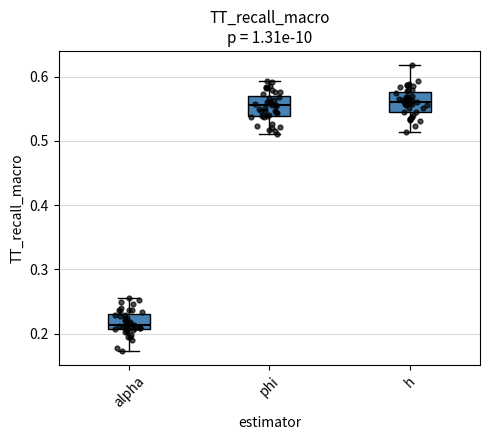

Reading left to right, transcribe this box plot: for each box, give where its median line is, the range the box spans, and where its two whiskers end, as read against the y-axis. The values are not printed on the chart, so give them approximately, as read against the axis.

alpha: median 0.21 (just above the box's lower edge), box 0.21 to 0.23, whiskers 0.17 to 0.26
phi: median 0.56, box 0.54 to 0.57, whiskers 0.51 to 0.59
h: median 0.56, box 0.55 to 0.58, whiskers 0.51 to 0.62